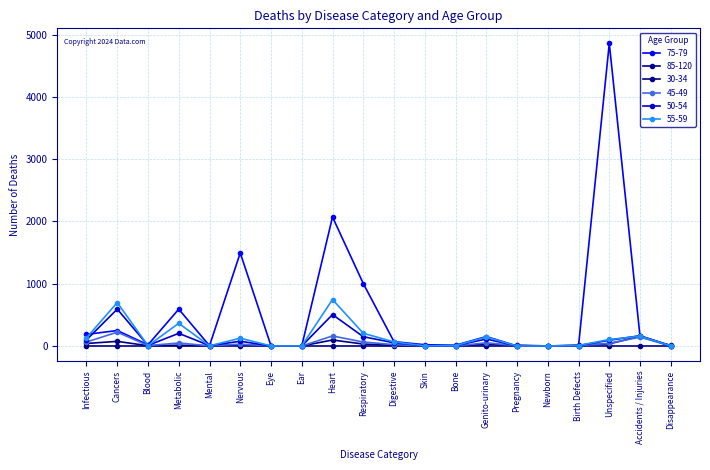

What is the difference between the second highest and minimum values in the 50-54 series?

504